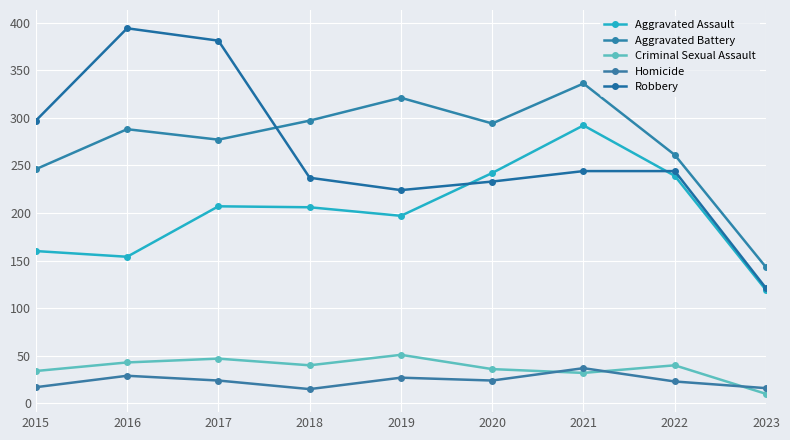

At which label does Robbery reach its peak?

2016